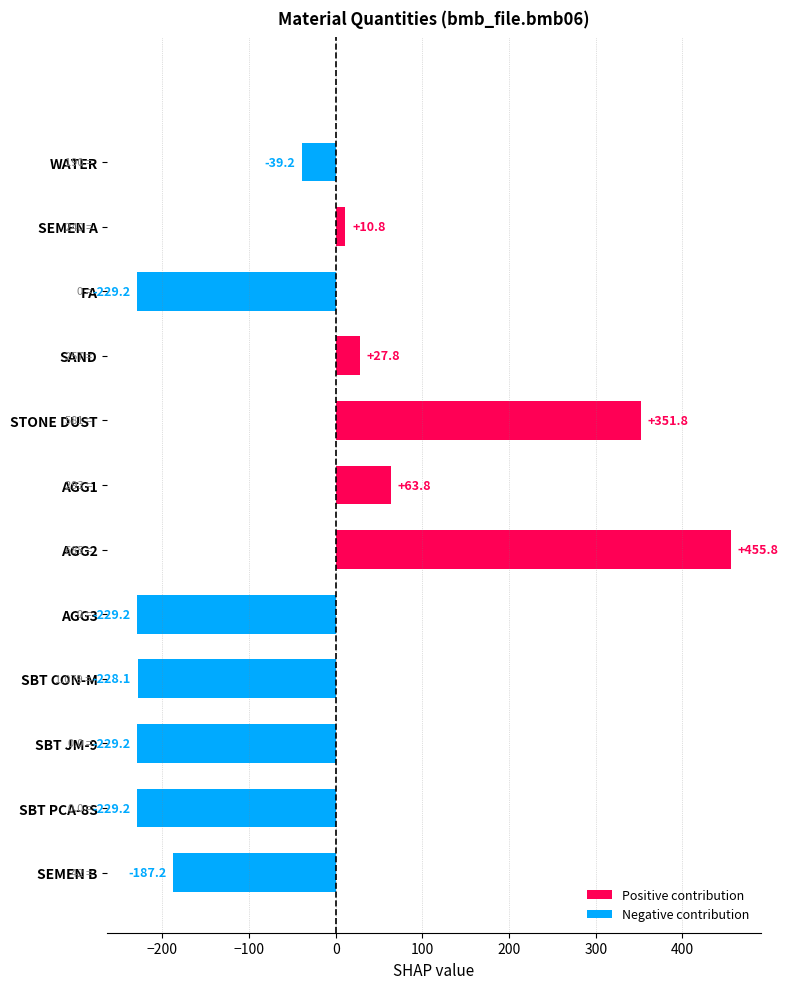

Between AGG1 and WATER, which is larger?

AGG1